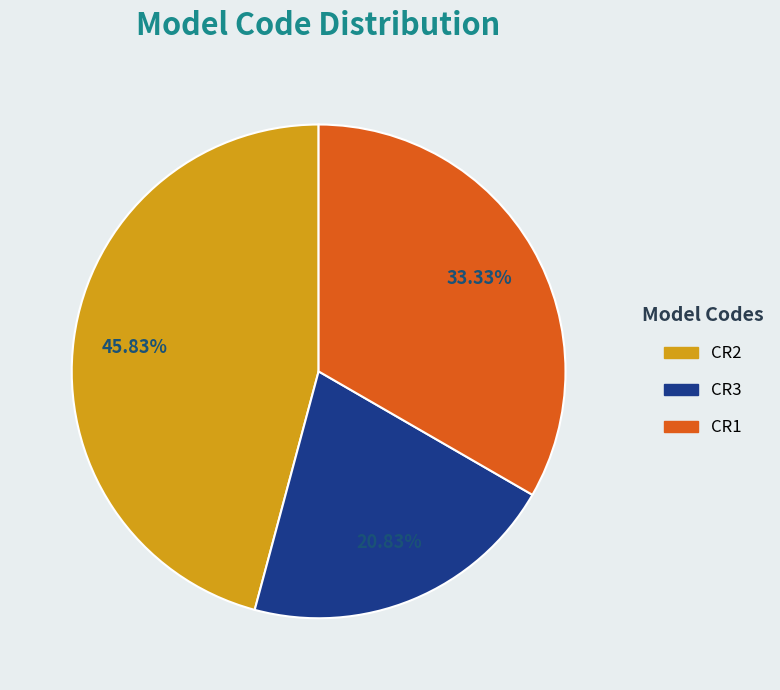

Is there a majority slice in this chart?

No